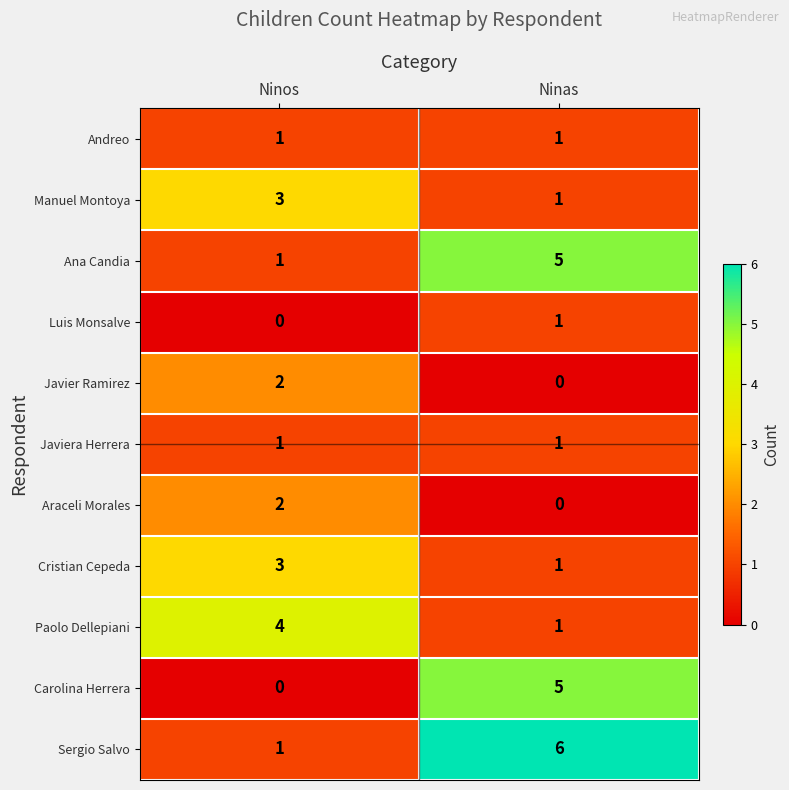

At which category is the sum across all series the highest?

Ninas